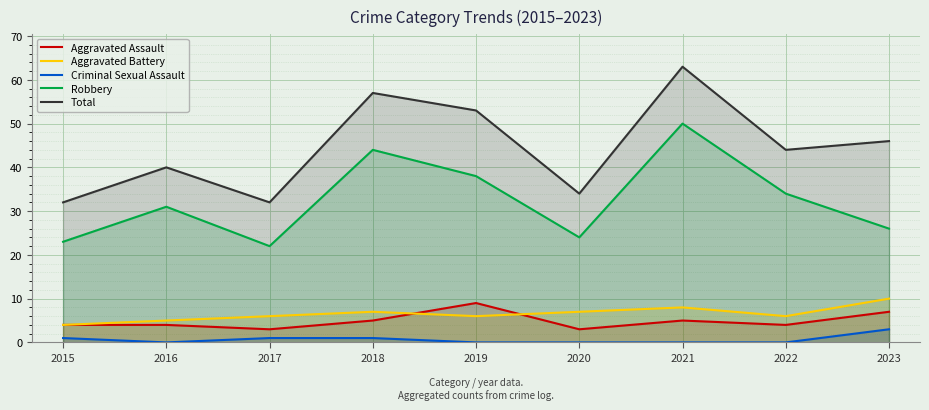

What is the total value across all series at 2015?

64